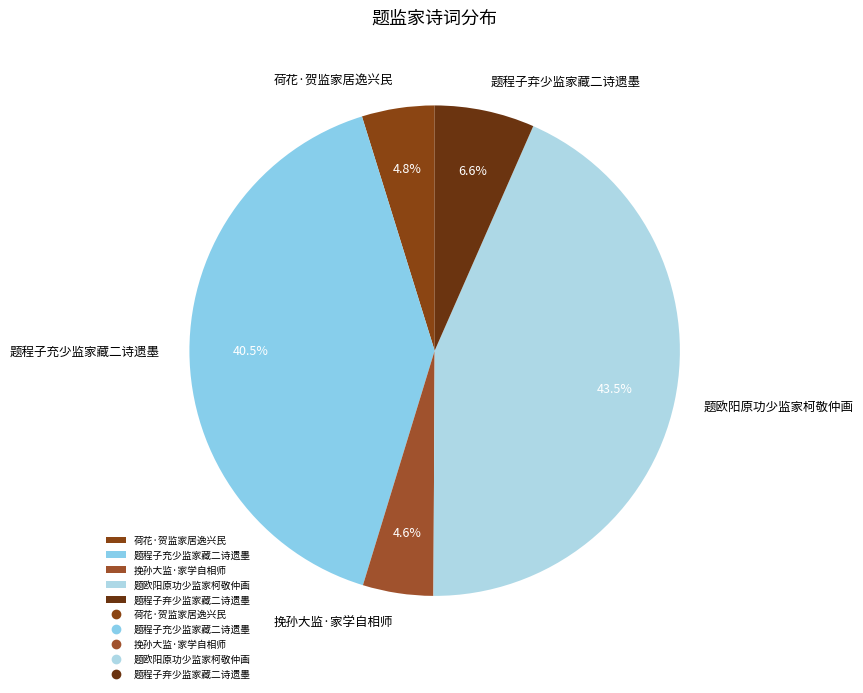

How many slices are in this pie chart?

5